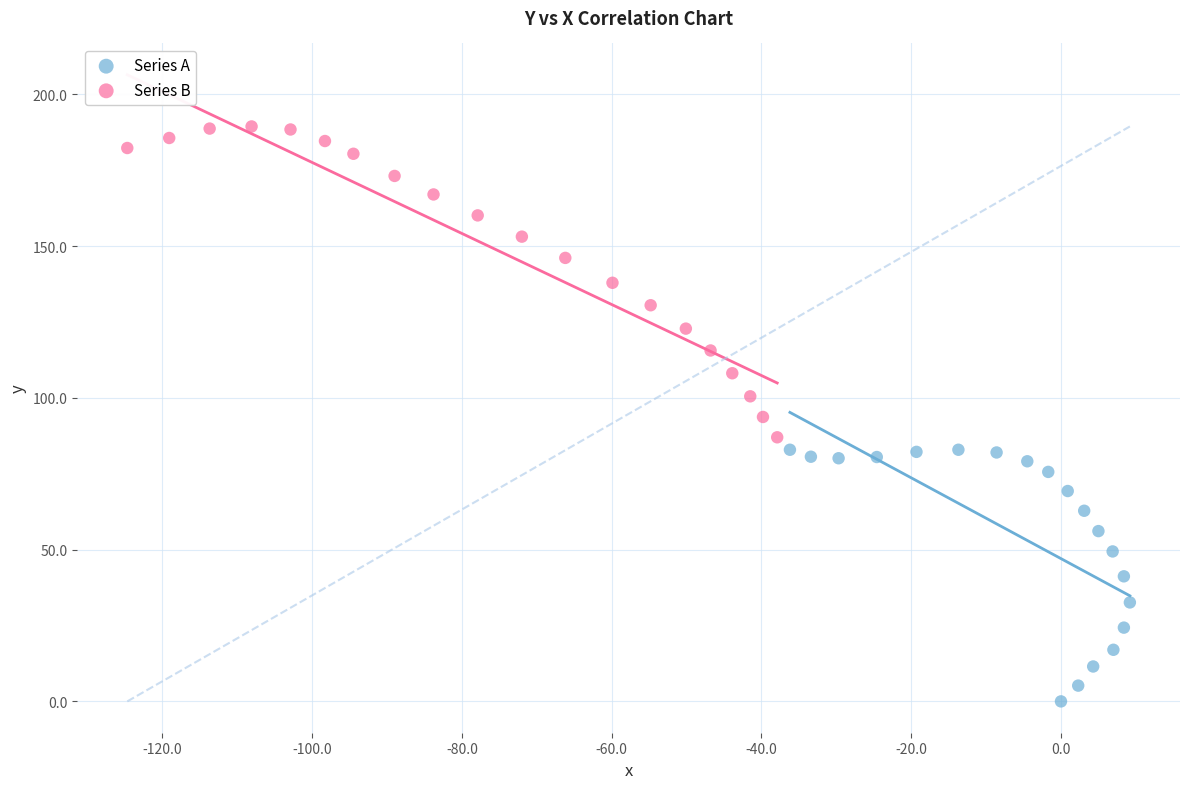

Which series has the widest spread of Y values?

Series B